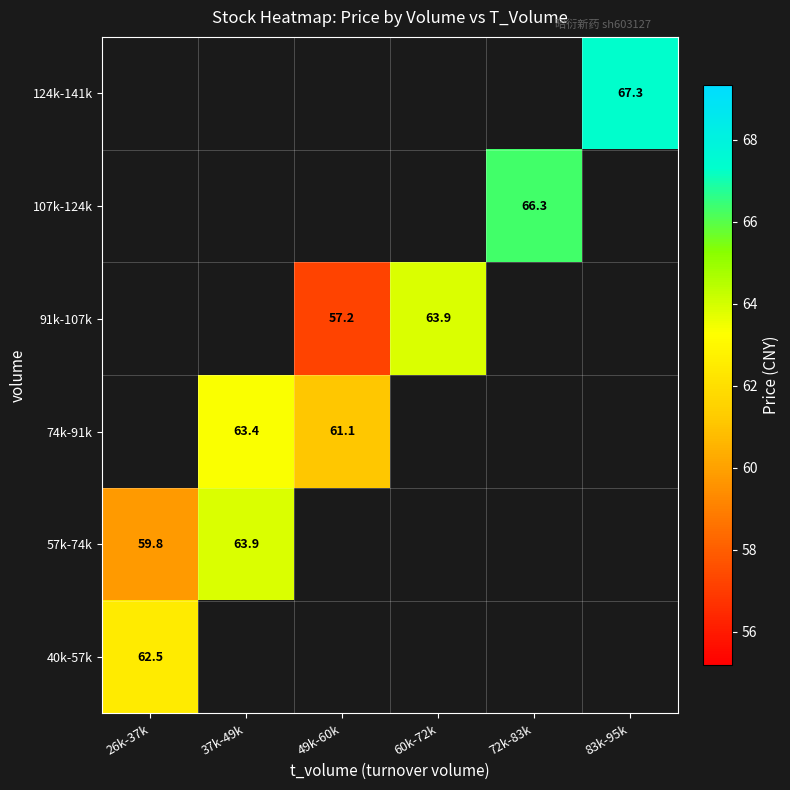

True or false: 74k-91k has a value of 63.4 at 37k-49k.

True